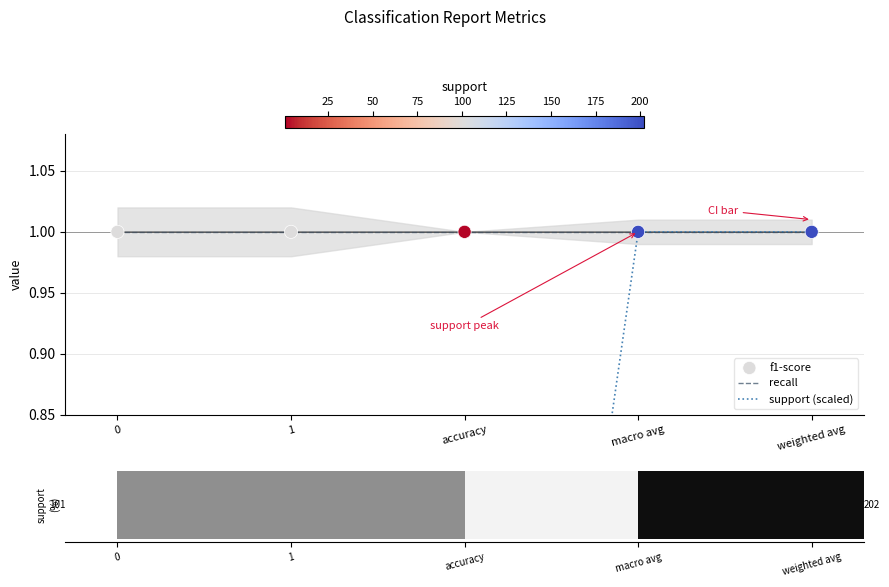

Is the value of recall at 1 greater than the value of support (scaled) at accuracy?

Yes